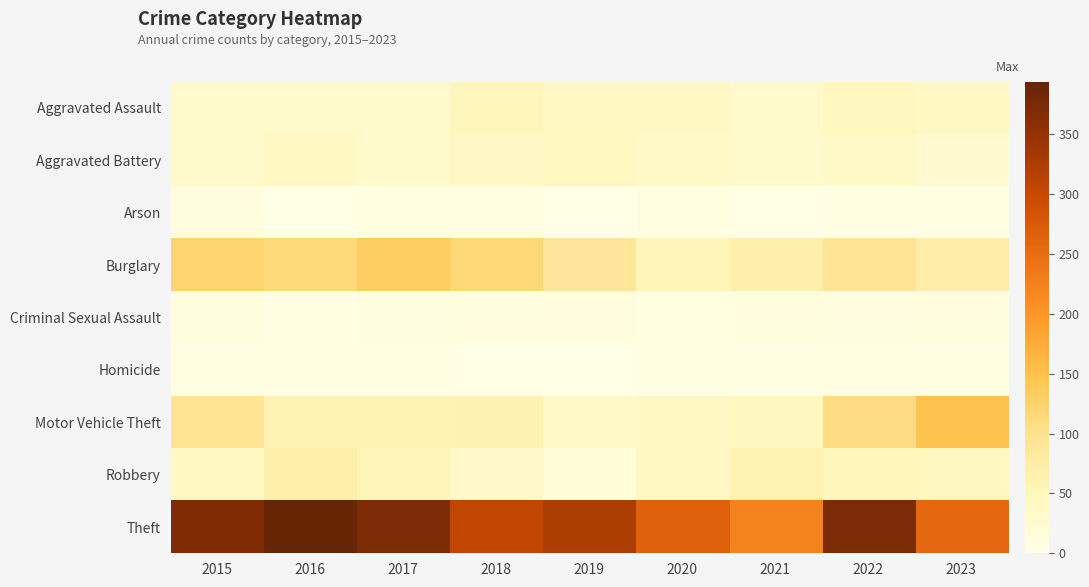

What is the difference between the highest and lowest values at 2016?

393